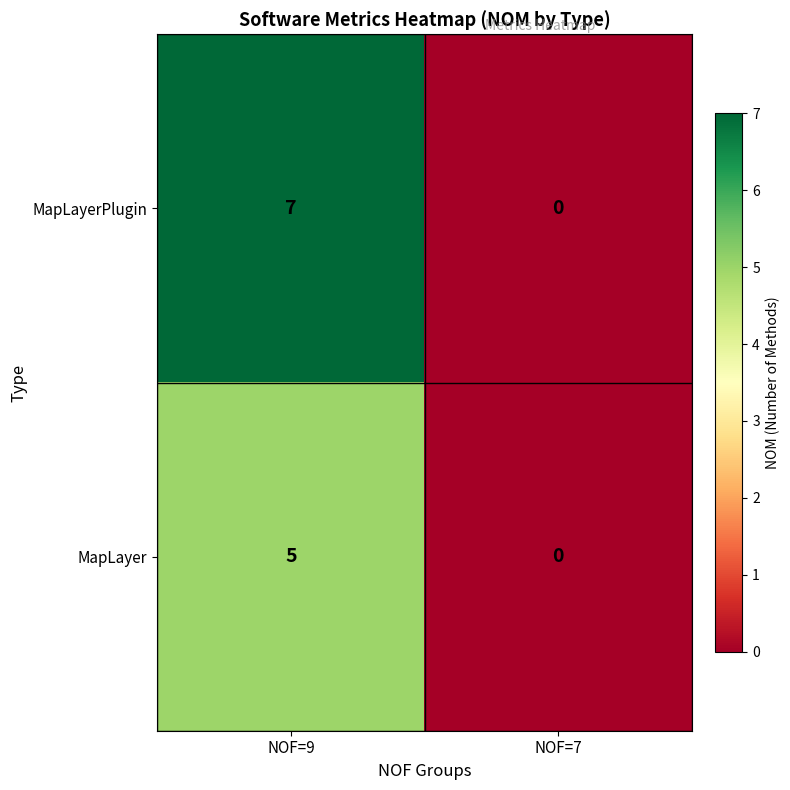

At which category is the sum across all series the highest?

NOF=9